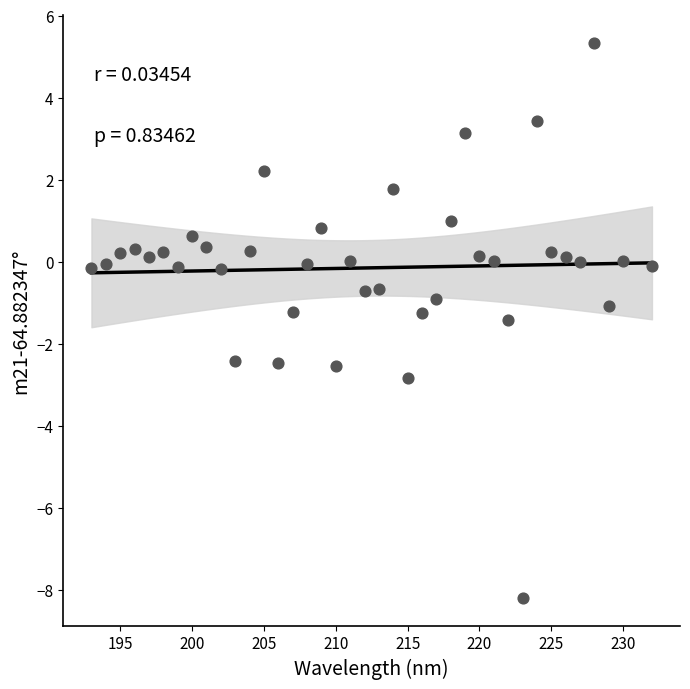

What is the range of X values (max minus min)?

39.0